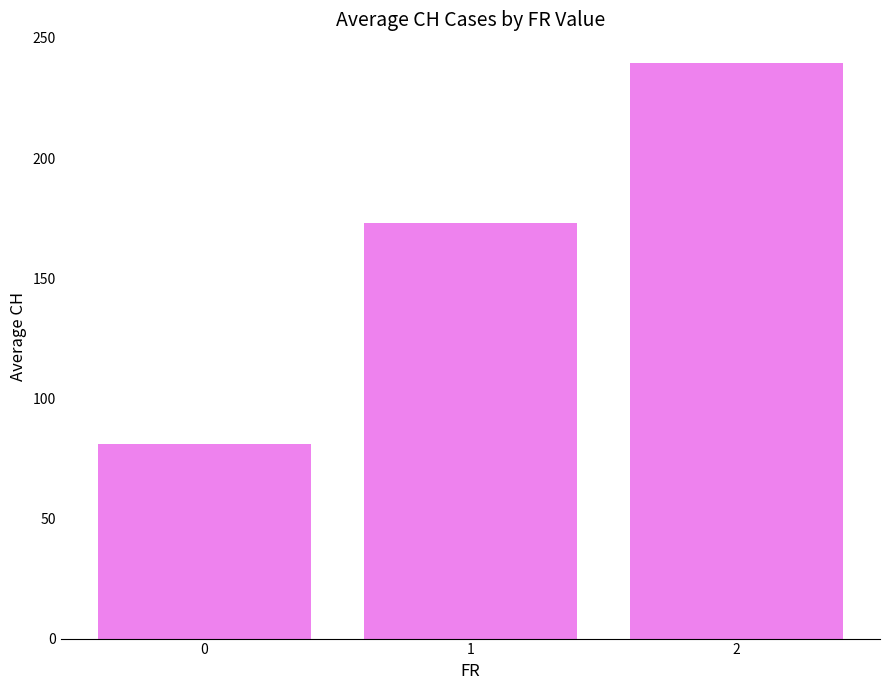

What is the difference between the values at 1 and 2?

66.7